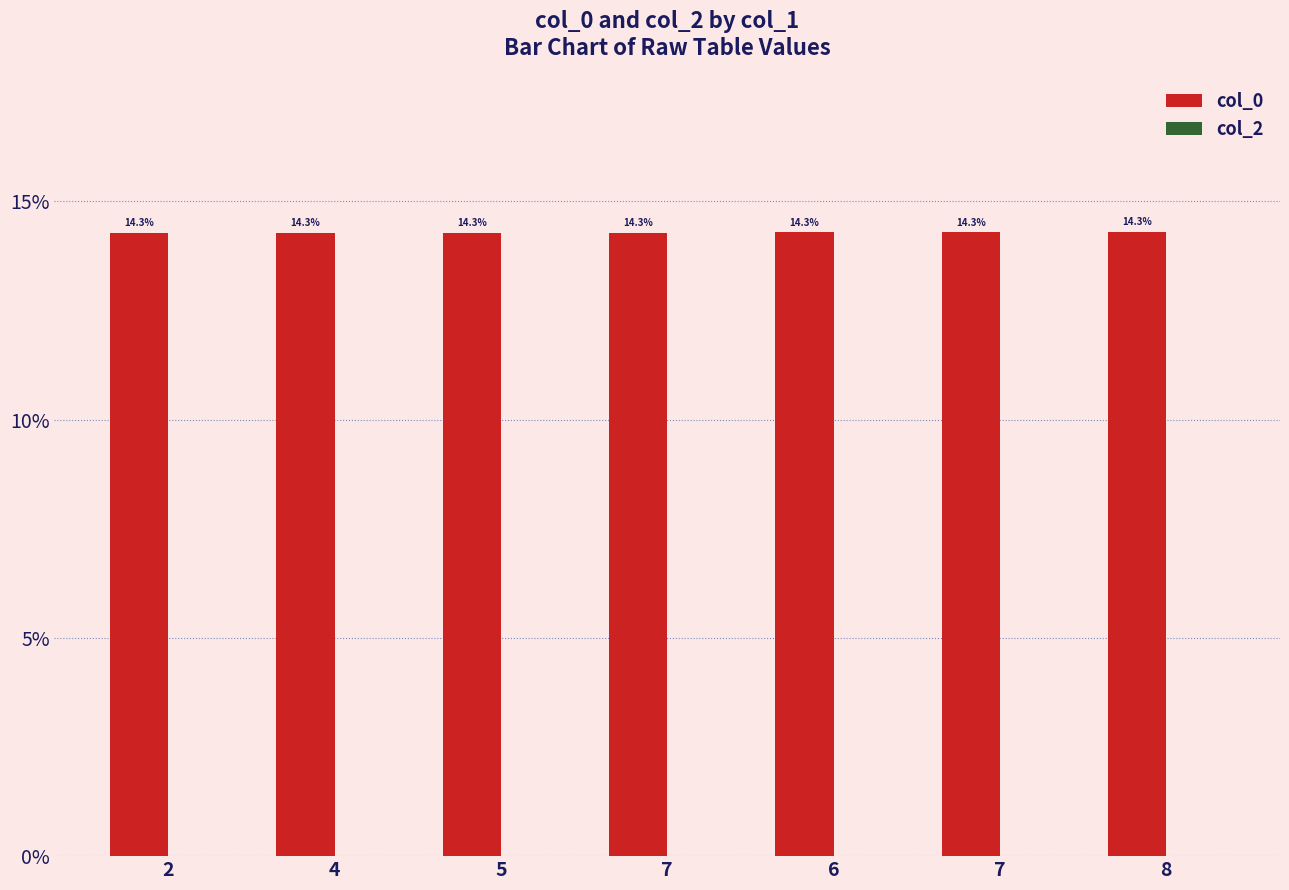

Reading right to left, what are all the values shown in this chart?

col_0: 14.3	14.3	14.3	14.3	14.3	14.3	14.3
col_2: 0.0	0.0	0.0	0.0	0.0	0.0	0.0